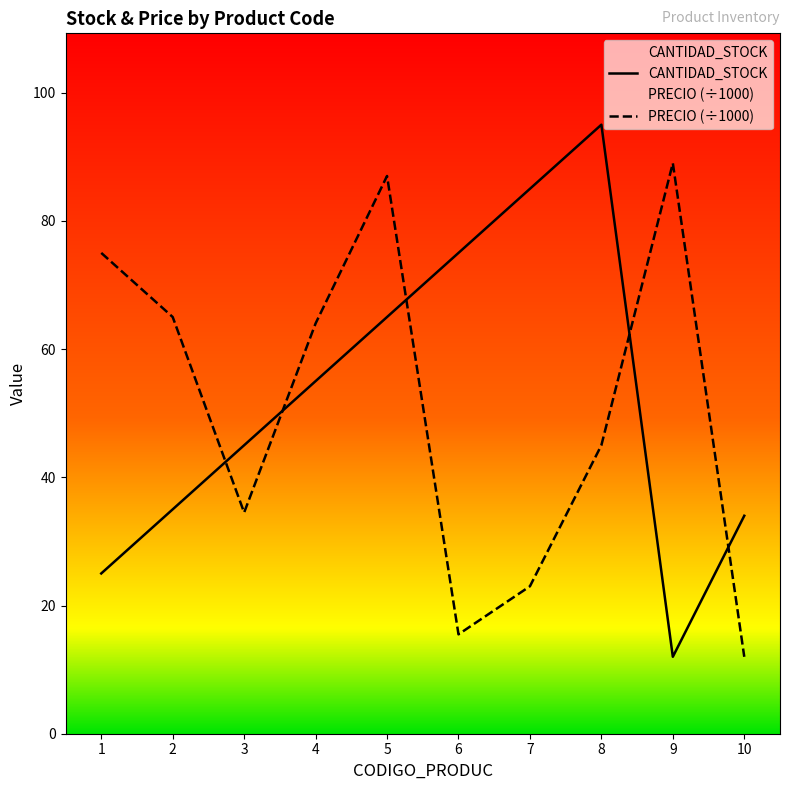

What is the average value of the PRECIO series?

51.0